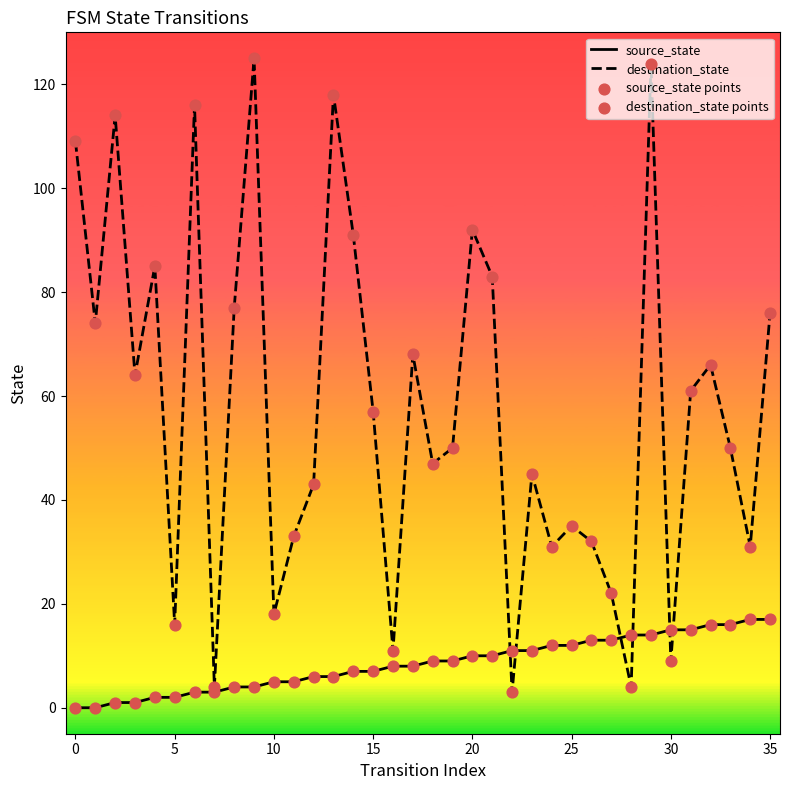

What are all the series names shown in the legend?

source_state, destination_state, source_state points, destination_state points